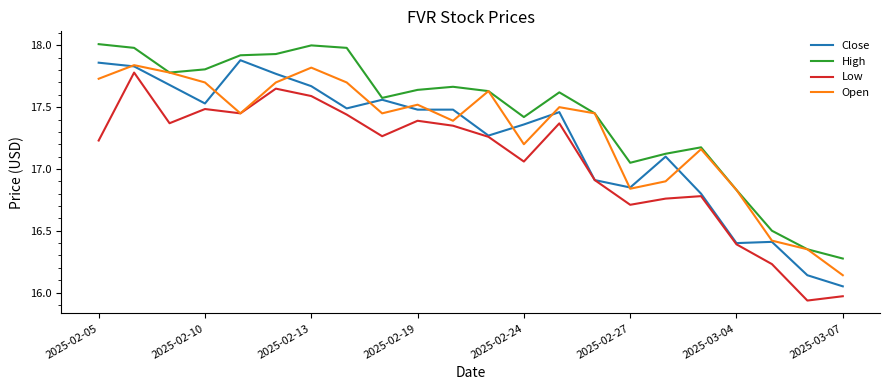

Which series has the largest total across all categories?

High